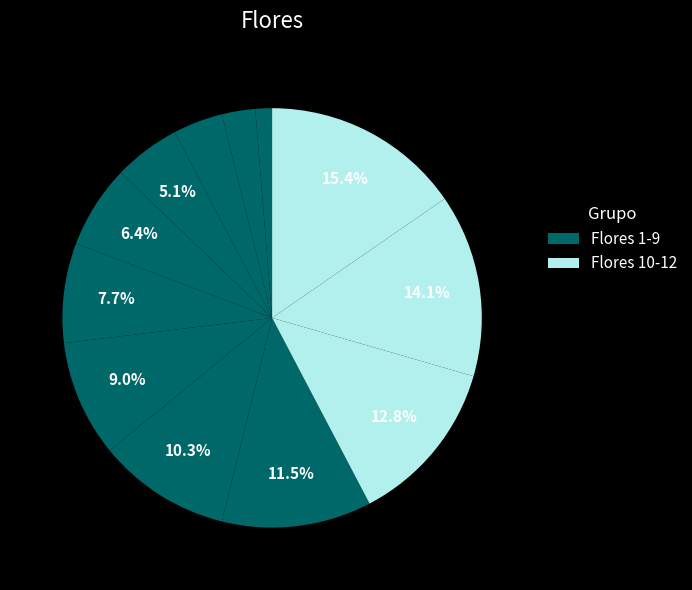

Count the number of slices in the pie.

12